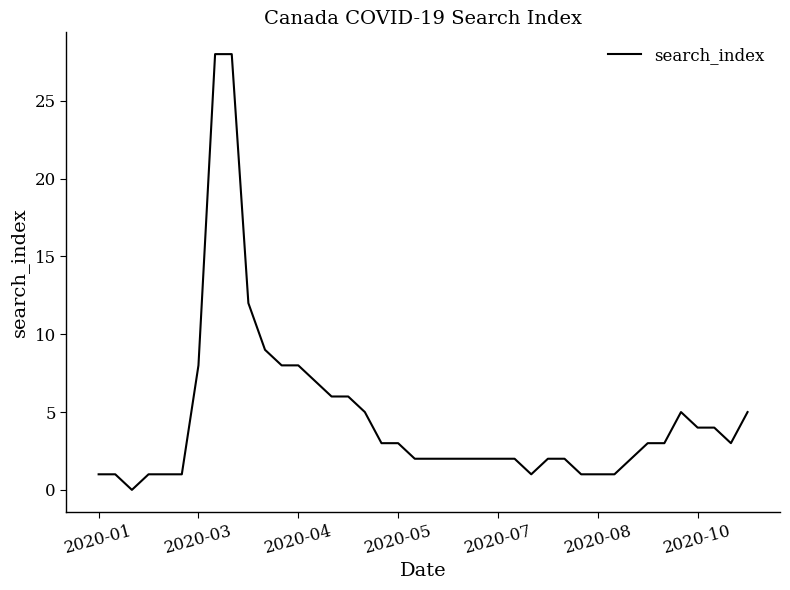

What is the average value?

5